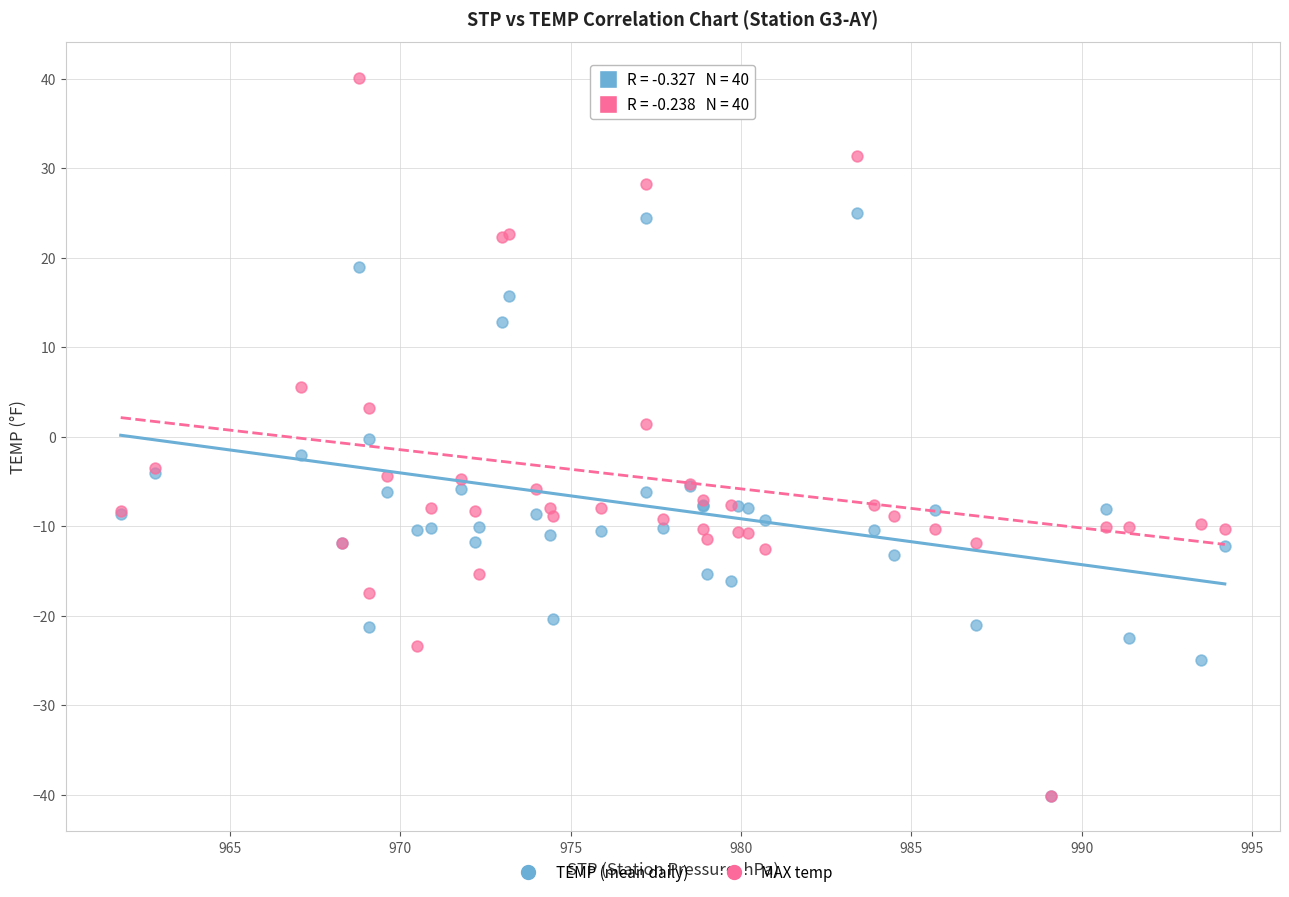

What are all the series names shown in the legend?

TEMP (mean daily), MAX temp